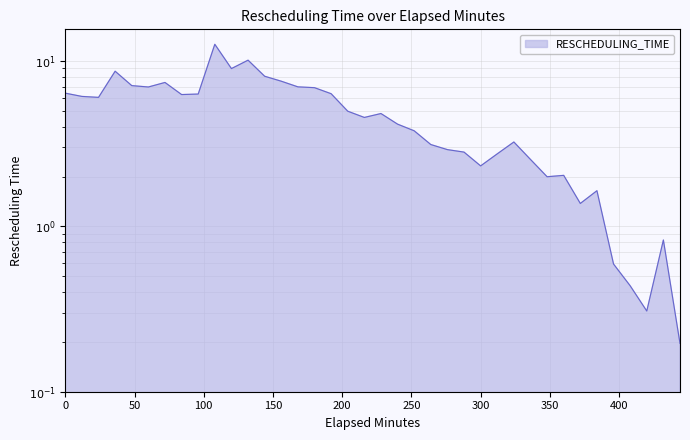

What is the maximum value shown in the chart?

12.6